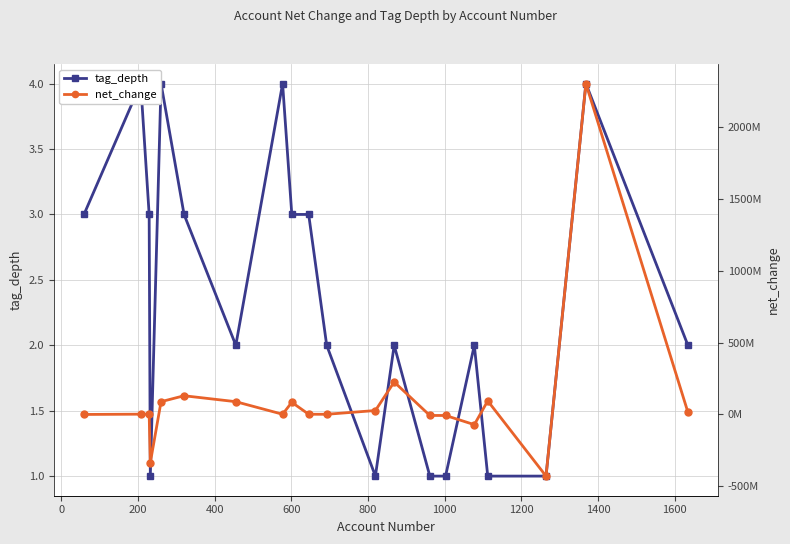

How many intersections are there between tag_depth and net_change?

7